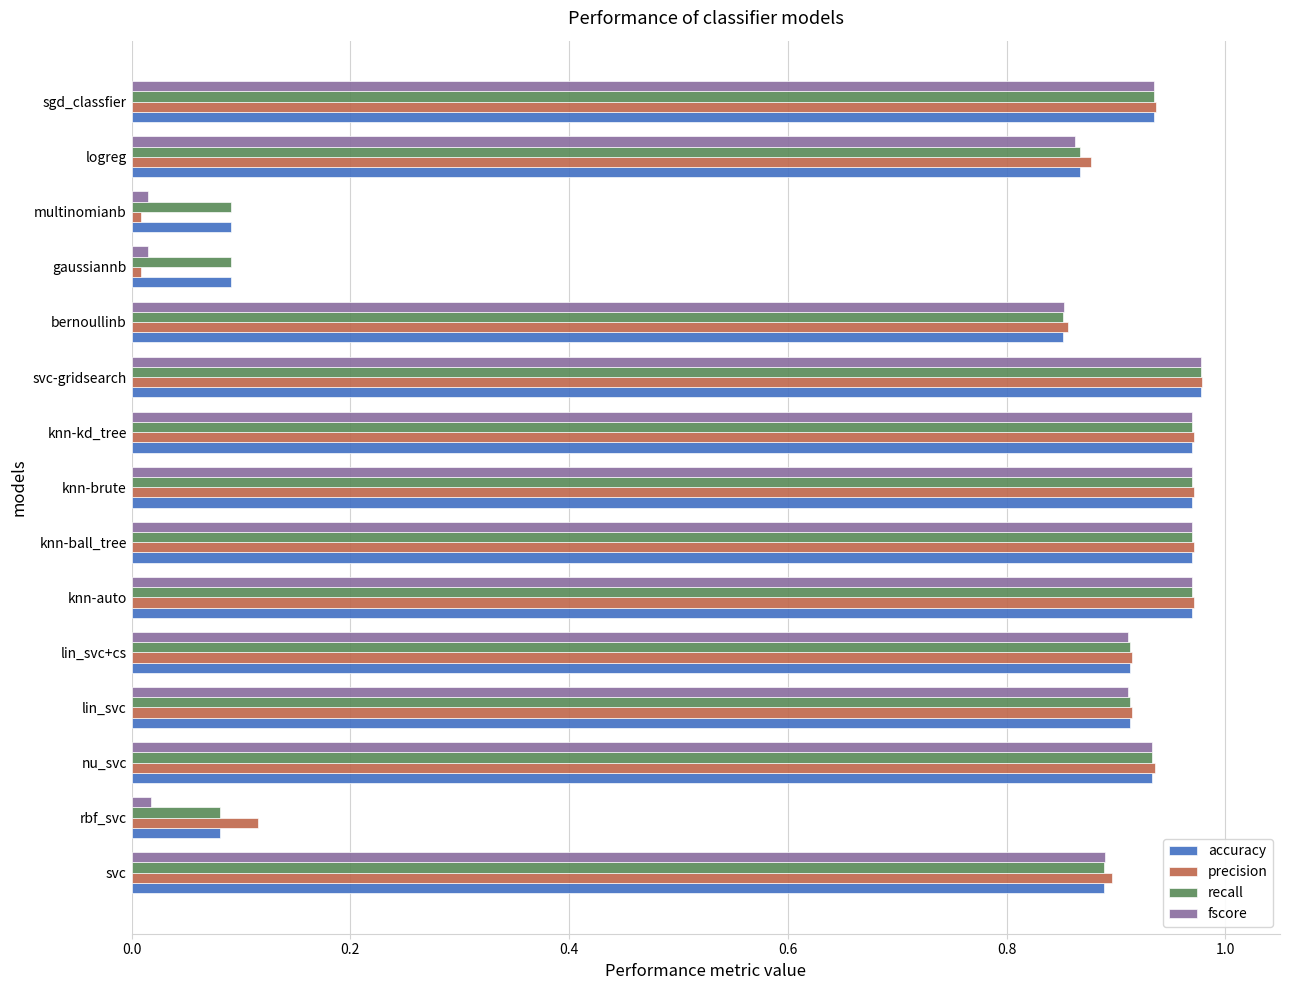

True or false: precision has a value of 0.5 at knn-kd_tree.

False